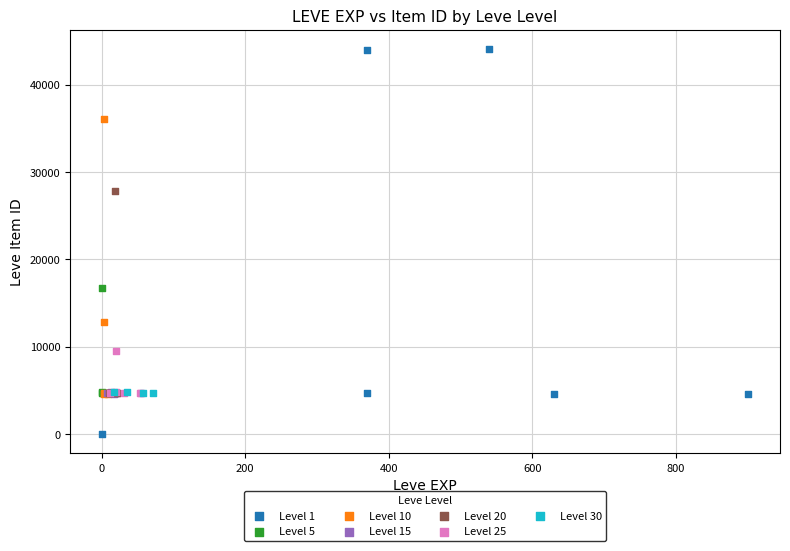

Which series contains the highest Y value?

Level 1